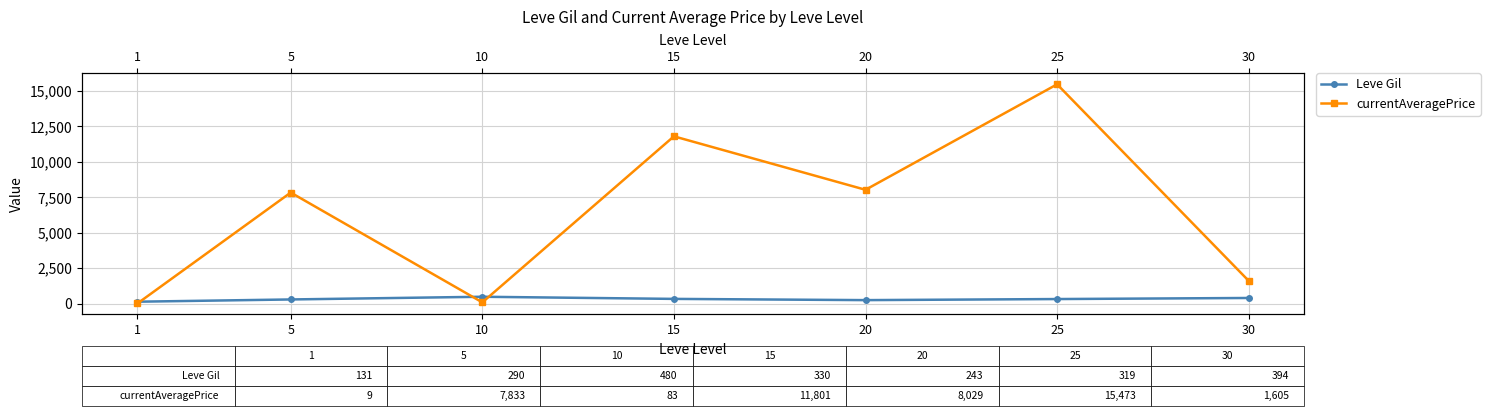

Which category has the highest value in the Leve Gil series?

10